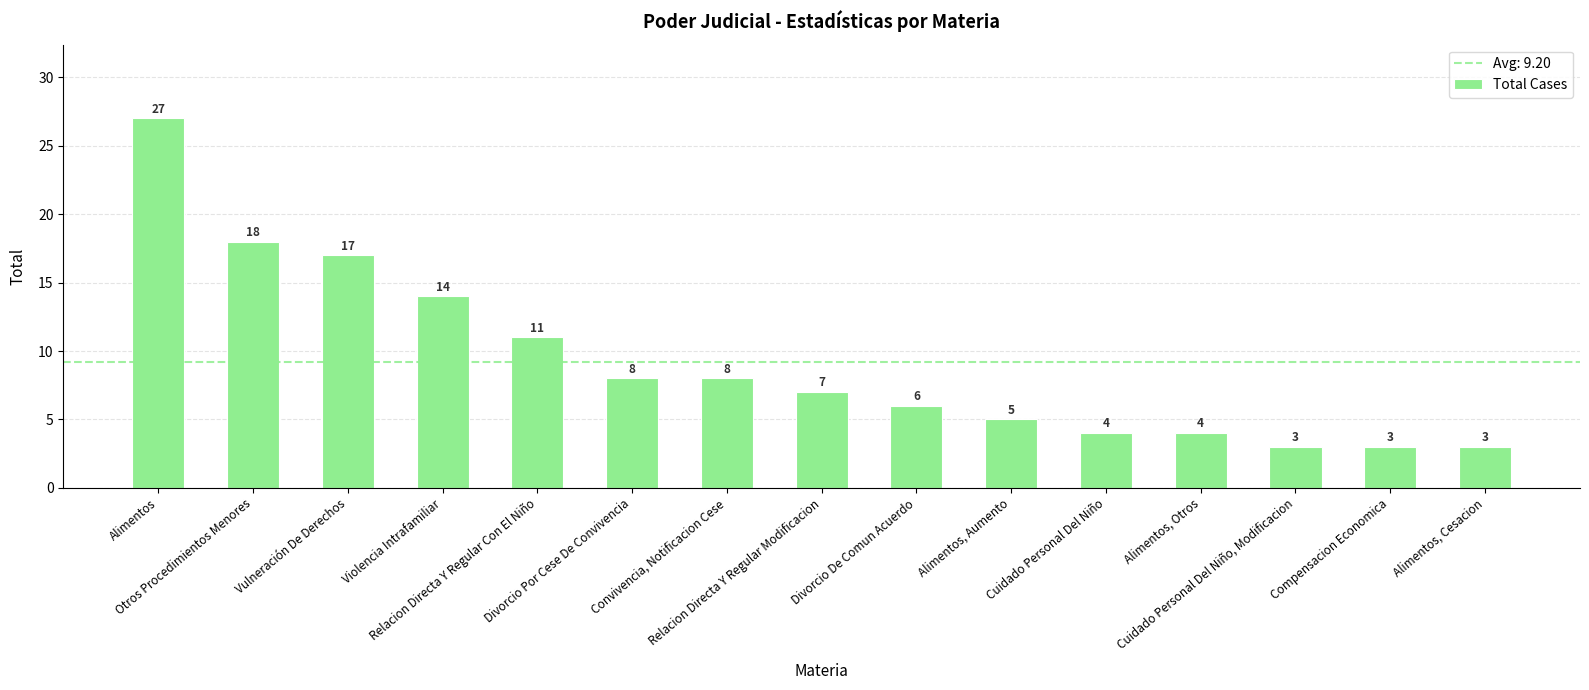

The chart shows a value of 3 at Alimentos, Cesacion. True or false?

True